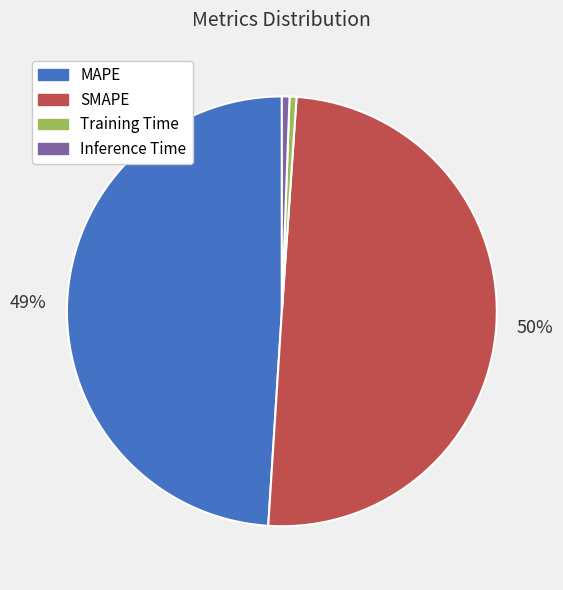

Which has a higher value, MAPE or Training Time?

MAPE